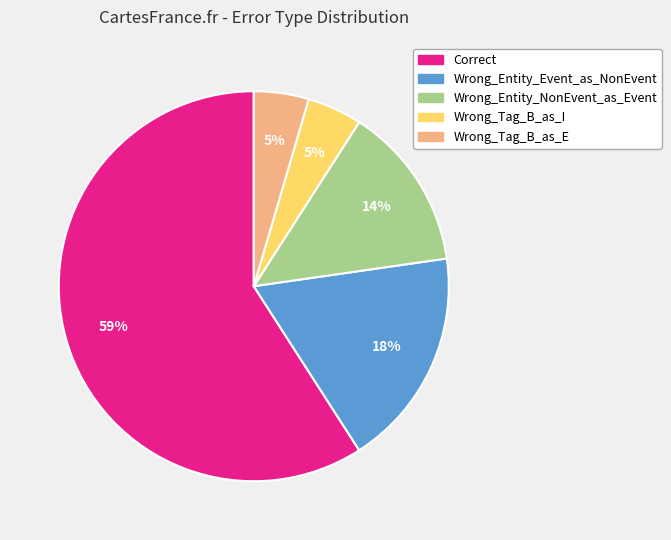

What is the largest slice in the pie chart?

Correct